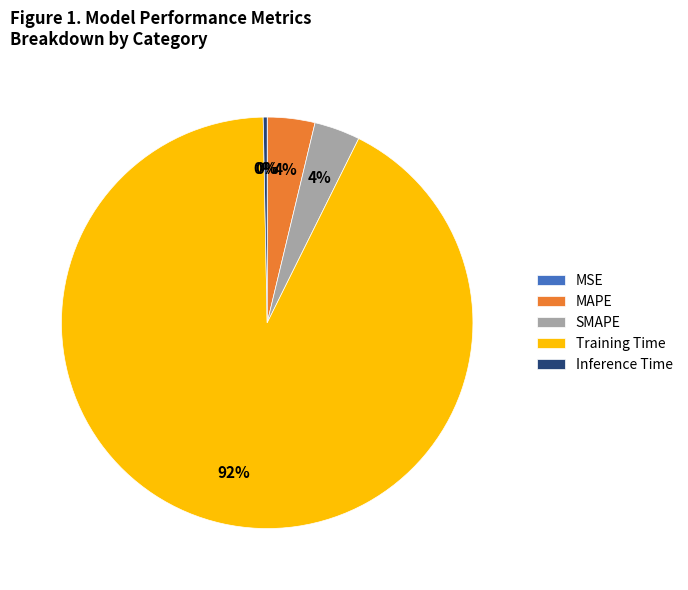

To the nearest percent, what is the combined percentage of SMAPE and Training Time?

96%